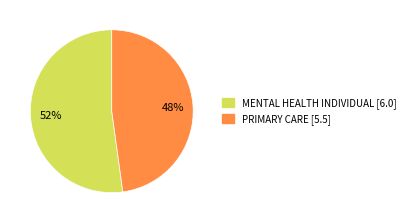

Is there any slice that represents more than half of the pie?

Yes